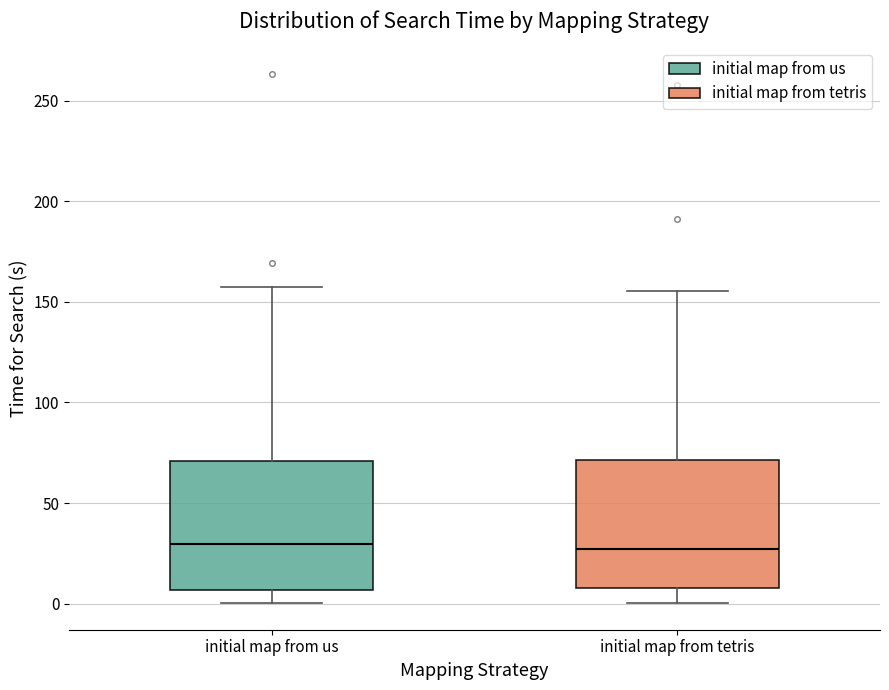

Where is the upper edge of the box for initial map from us on the y-axis? The values are not printed on the chart, so give them approximately, as read against the axis.

70